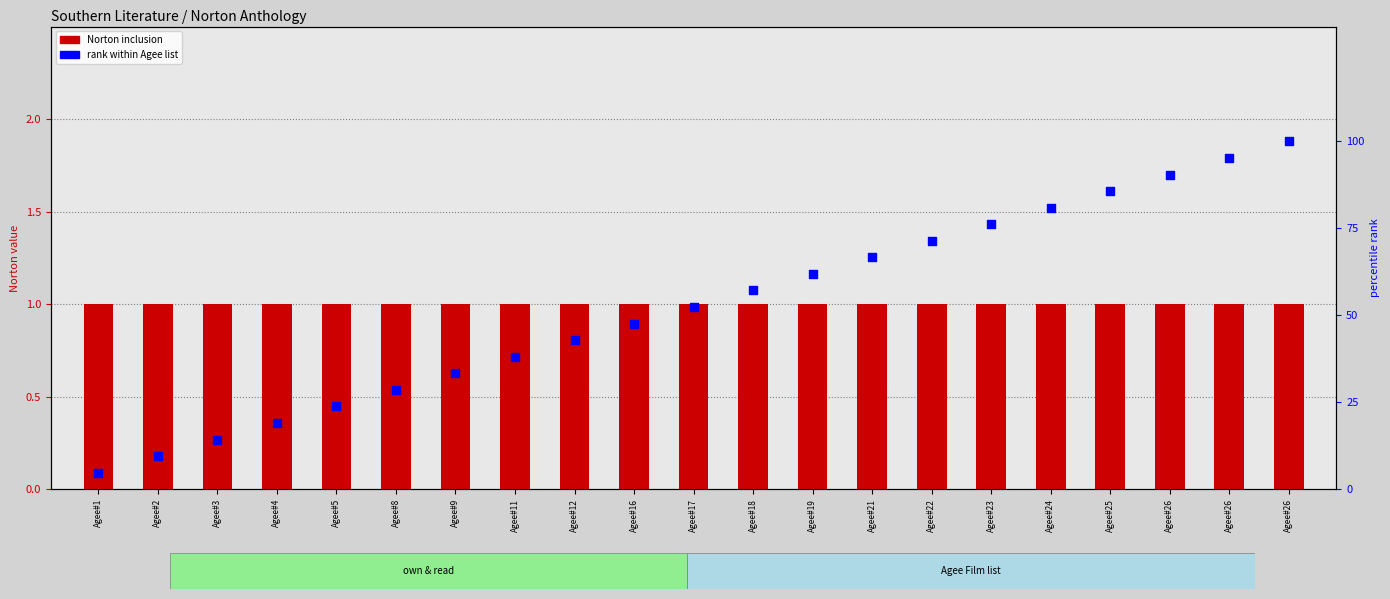

Which series has the widest spread of Y values?

rank within list